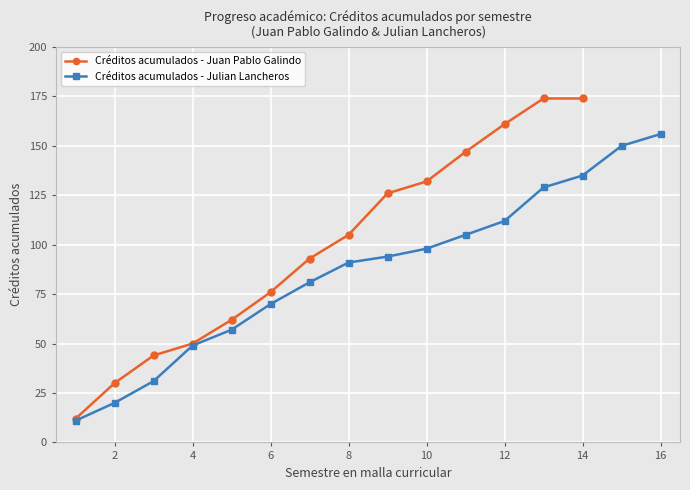

True or false: creditos_promedio and promedio_academico cross at least once.

False